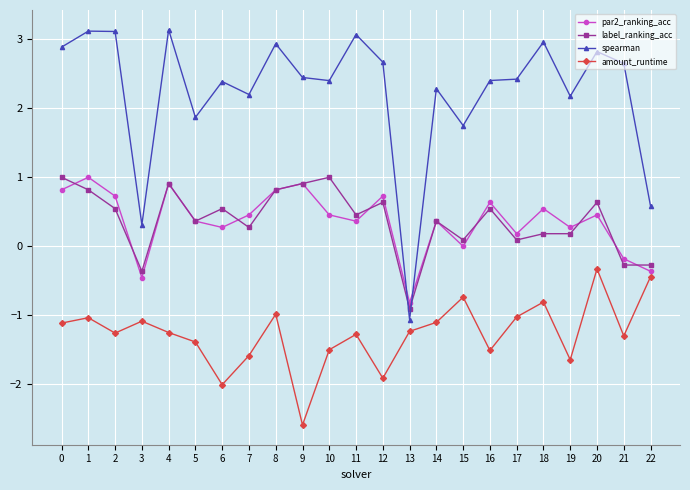

True or false: spearman has a value of 2.4 at 17.

True